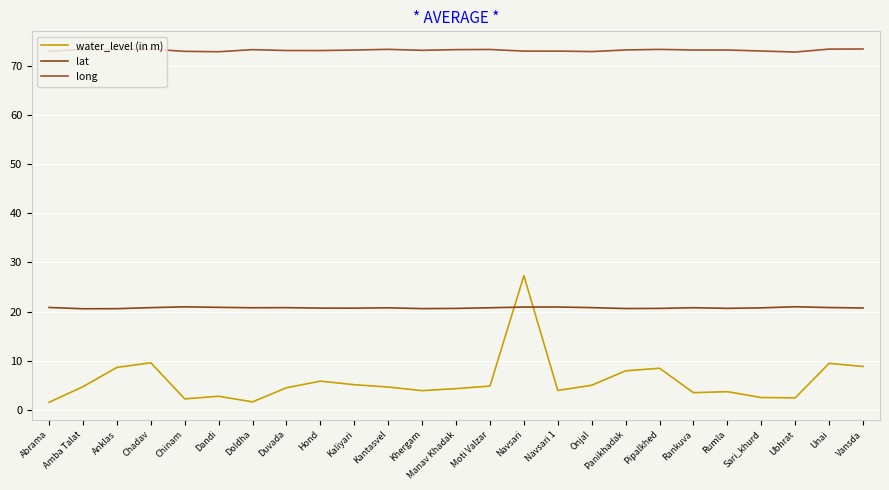

Where is the first local maximum for water_level (in m)?

Chadav